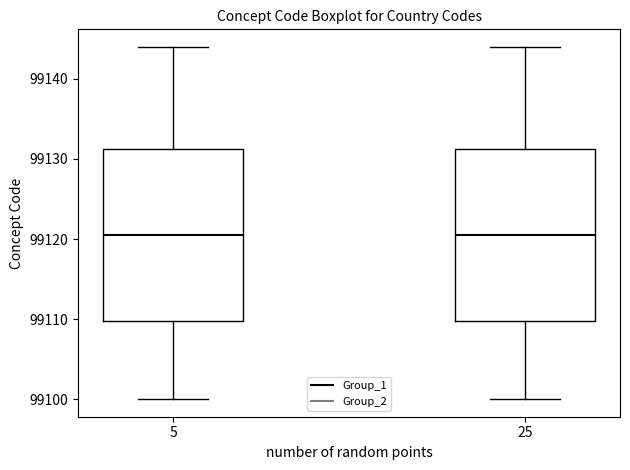

Where does the upper whisker of the box at x = 5 end on the y-axis? The values are not printed on the chart, so give them approximately, as read against the axis.

99144